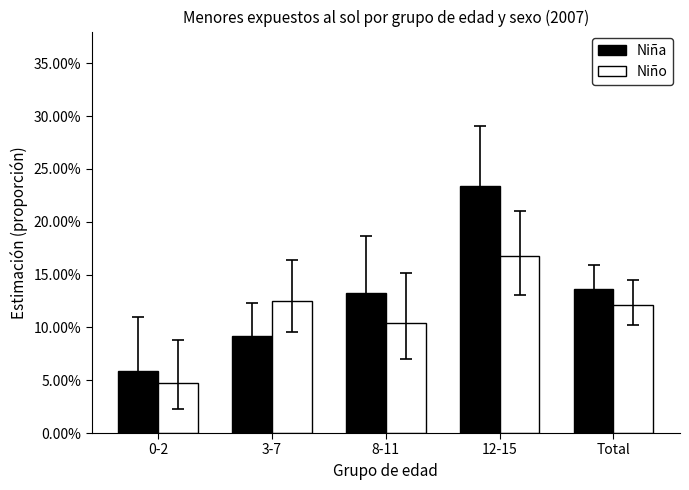

What are all the series names shown in the legend?

Niña, Niño